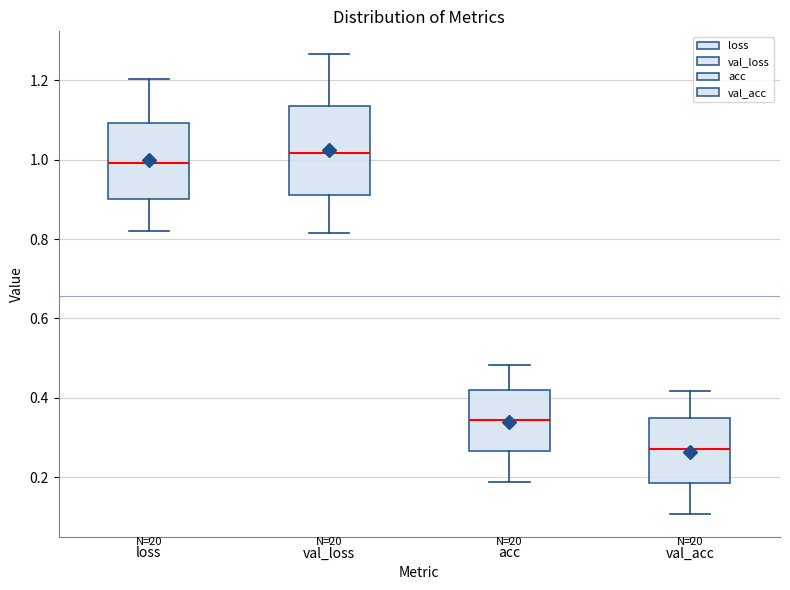

Which box's median line is the lowest?

val_acc